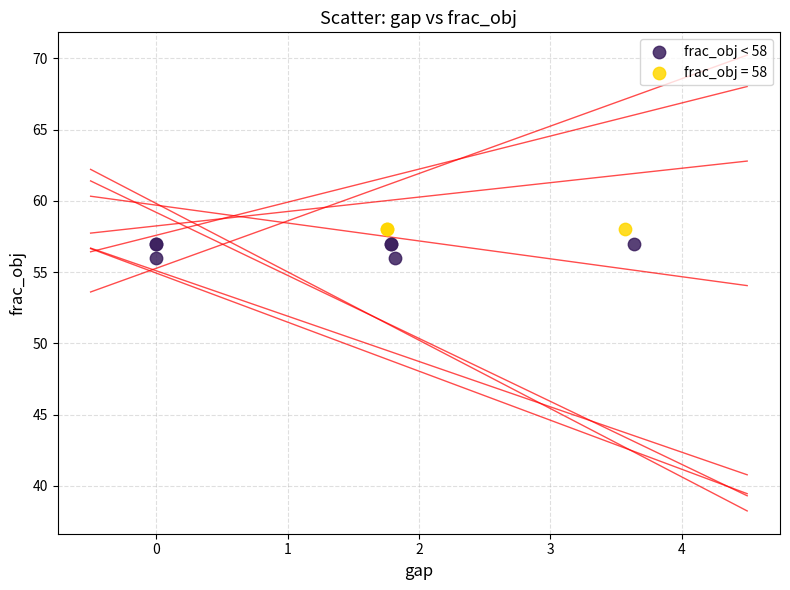

Which series contains the lowest Y value?

frac_obj < 58